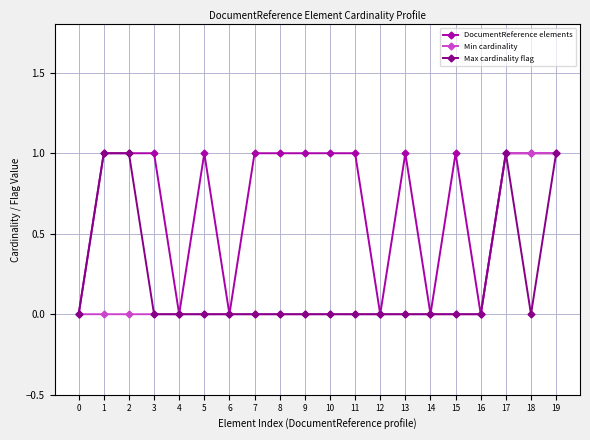

Between 3 and 14, which series saw the biggest shift?

DocumentReference elements